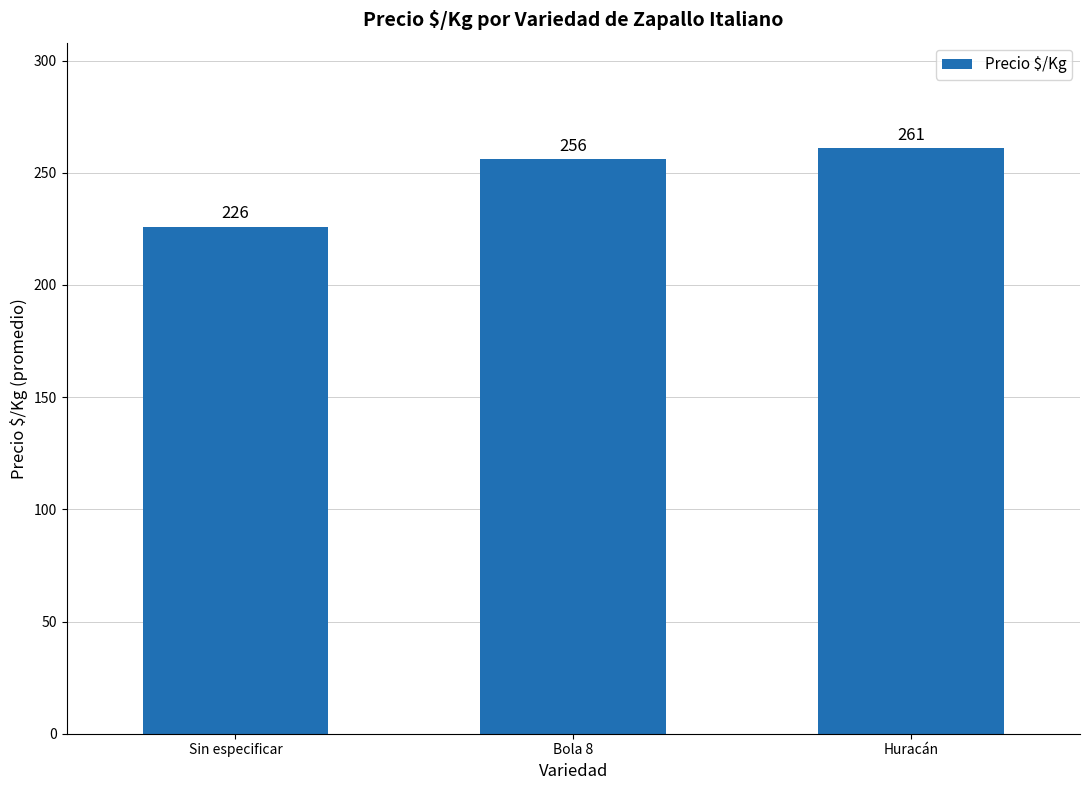

True or false: the data shows 85 at Huracán.

False